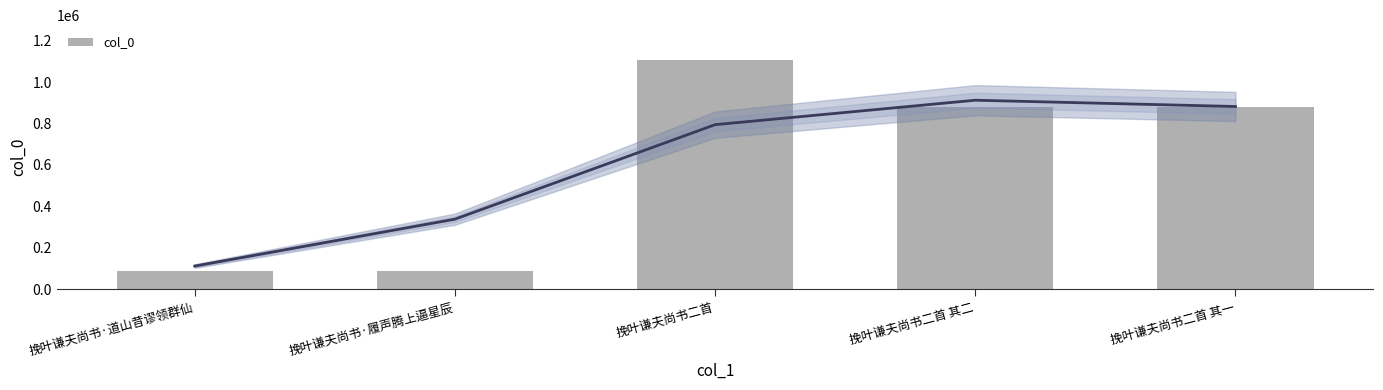

Count the number of values greater than 877432.

2